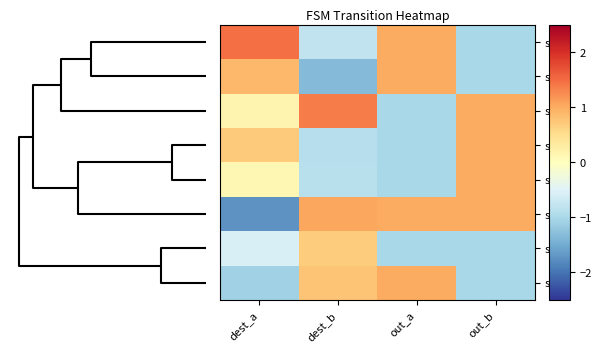

Reading left to right, what are all the values shown in this chart?

s2: dest_a=1.5	dest_b=-0.8	out_a=1.0	out_b=-1.0
s3: dest_a=0.9	dest_b=-1.3	out_a=1.0	out_b=-1.0
s5: dest_a=0.2	dest_b=1.4	out_a=-1.0	out_b=1.0
s1: dest_a=0.7	dest_b=-0.9	out_a=-1.0	out_b=1.0
s7: dest_a=0.1	dest_b=-0.9	out_a=-1.0	out_b=1.0
s0: dest_a=-1.7	dest_b=1.1	out_a=1.0	out_b=1.0
s4: dest_a=-0.6	dest_b=0.7	out_a=-1.0	out_b=-1.0
s6: dest_a=-1.1	dest_b=0.8	out_a=1.0	out_b=-1.0